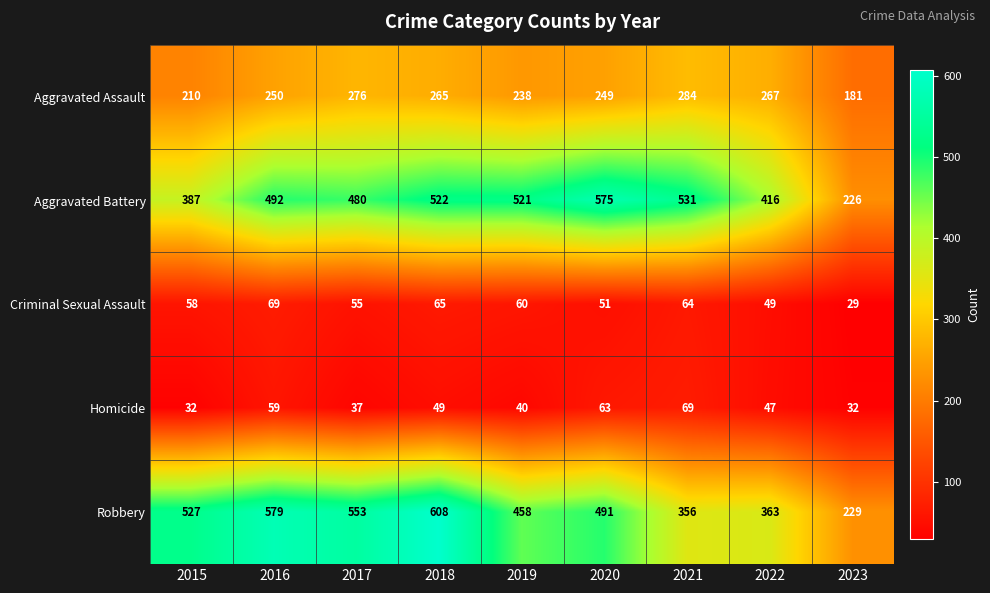

Rank the series at 2015 from highest to lowest value.

Robbery, Aggravated Battery, Aggravated Assault, Criminal Sexual Assault, Homicide